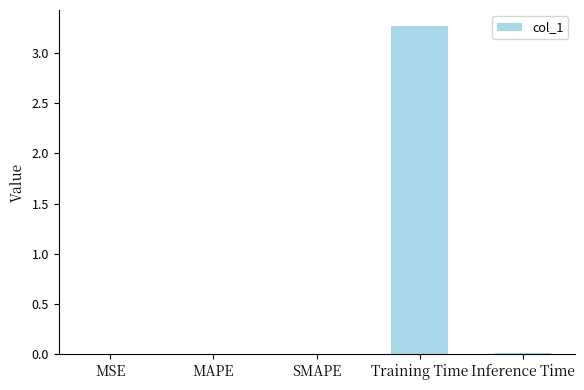

The chart shows a value of 1.2 at Training Time. True or false?

False